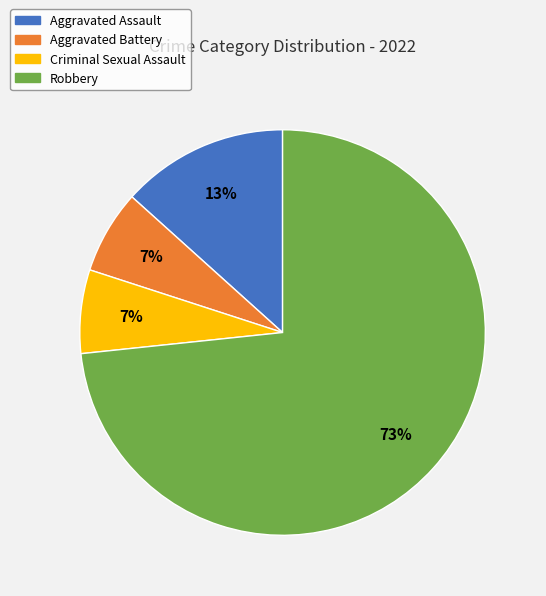

Does Aggravated Assault account for over 50% of the chart?

No